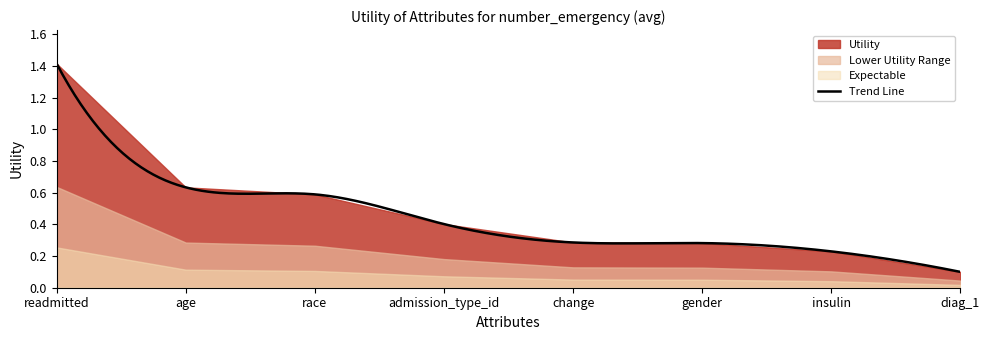

What is the change in value from age to diag_1?

-0.5